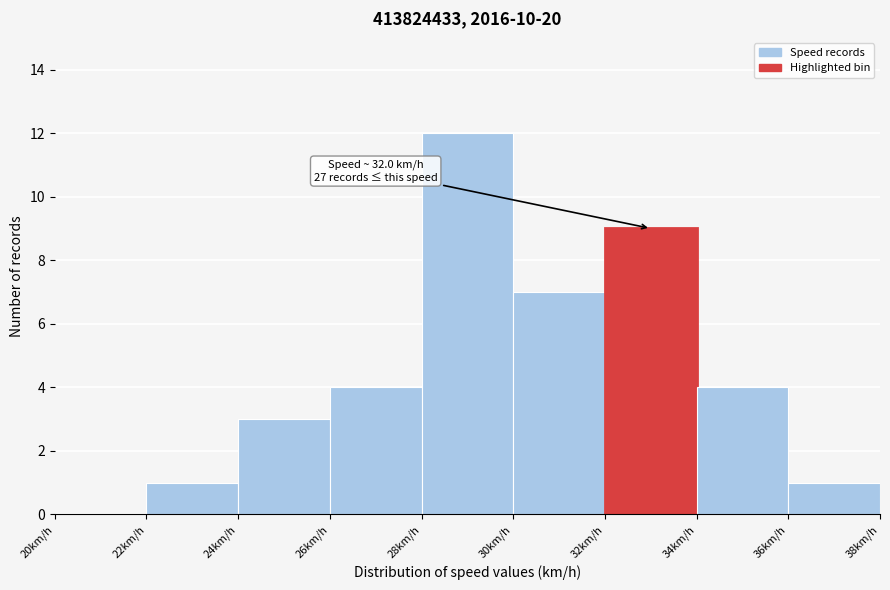

Which range on the x-axis has the tallest bar?

28 to 30